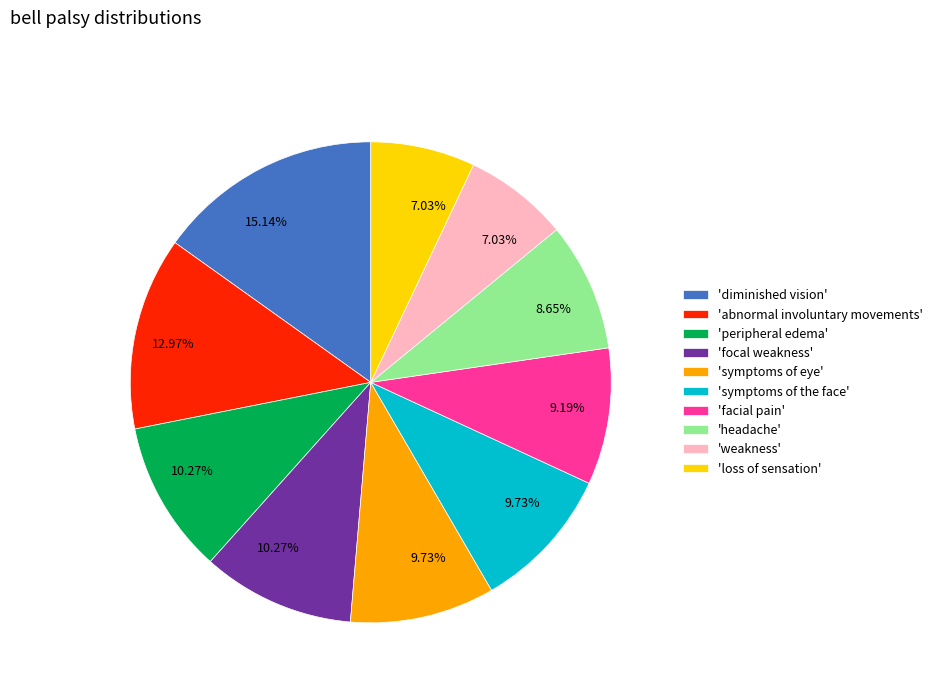

Is there any slice that represents more than half of the pie?

No